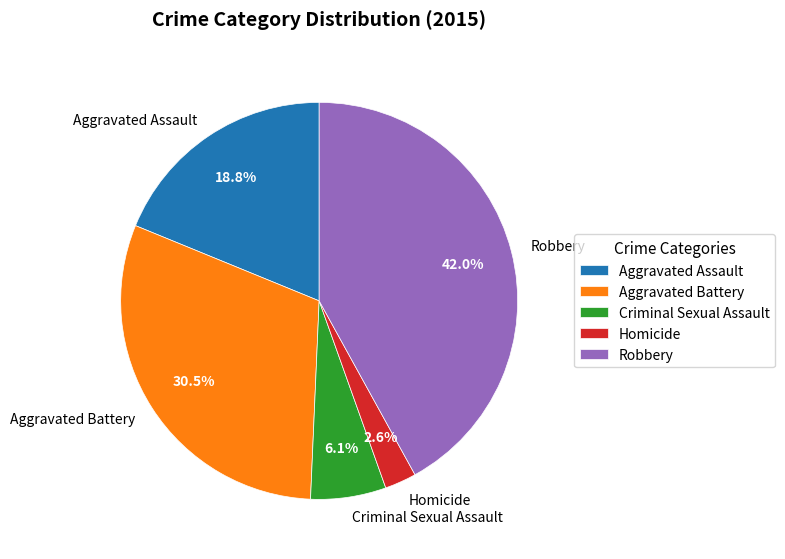

Is the sum of Criminal Sexual Assault and Aggravated Assault greater than half?

No